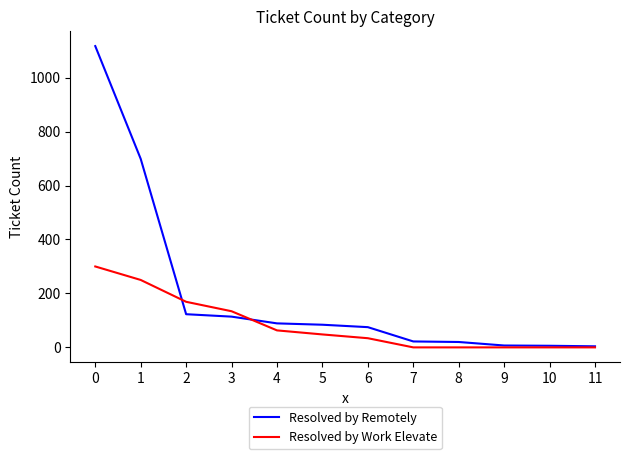

Is it true that Resolved by Work Elevate equals 34 at 6?

True